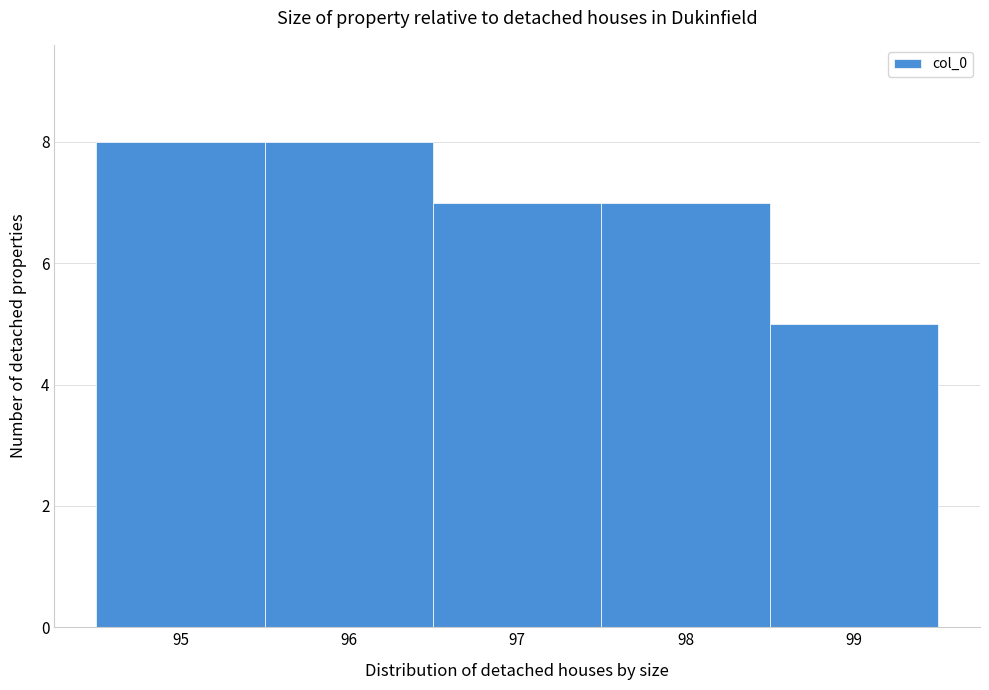

Reading left to right, transcribe this chart: for each bar, give the range it covers on the x-axis and its height. The values are not printed on the chart, so give them approximately, as read against the axis.

94.5 to 95.5: 8
95.5 to 96.5: 8
96.5 to 97.5: 7
97.5 to 98.5: 7
98.5 to 99.5: 5